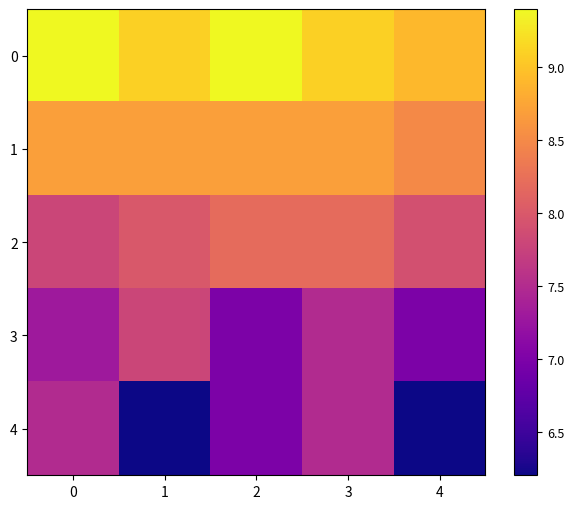

Count the number of categories in the chart.

5